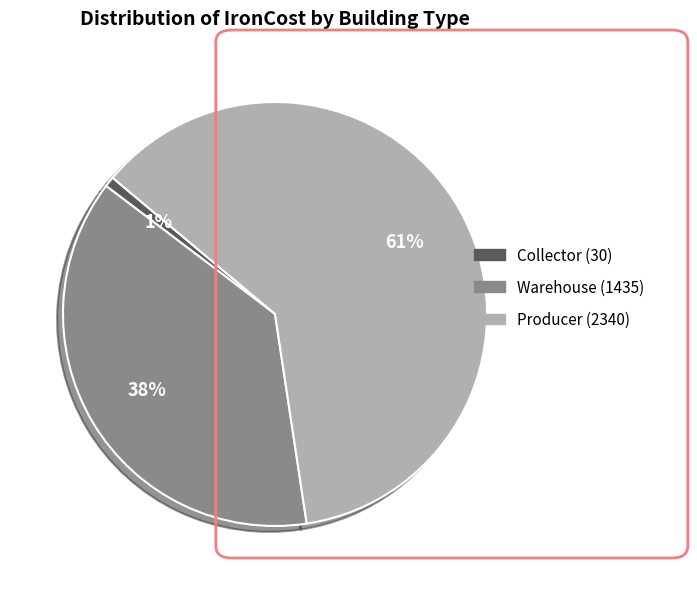

To the nearest percent, what is the average slice percentage?

33%